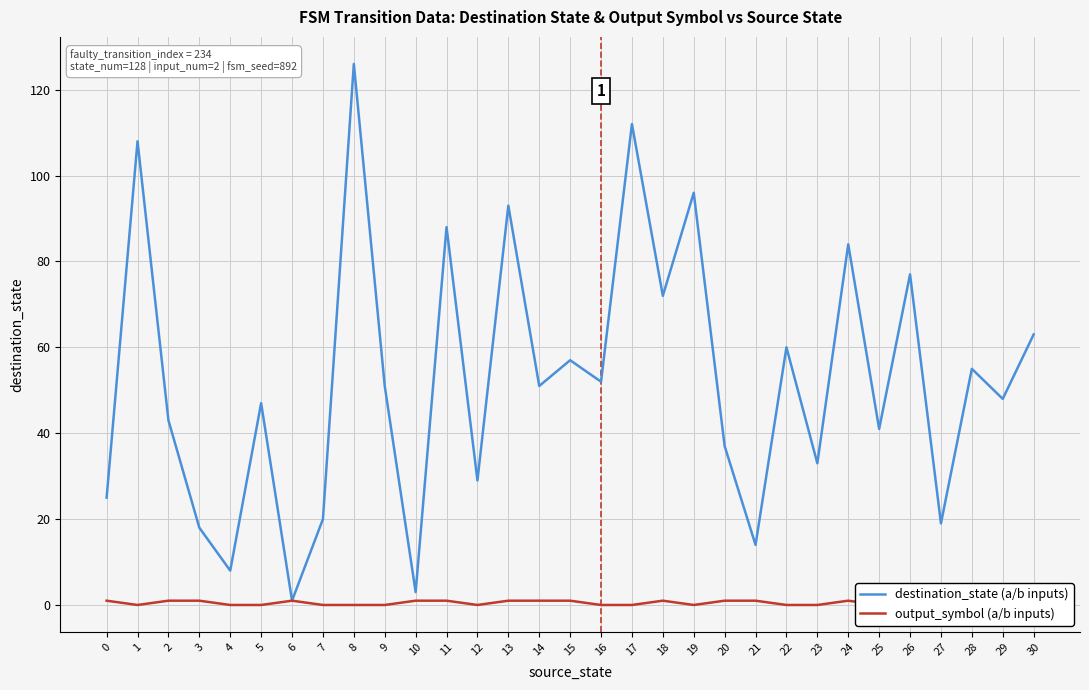

The destination_state series shows 5 at 10. True or false?

False